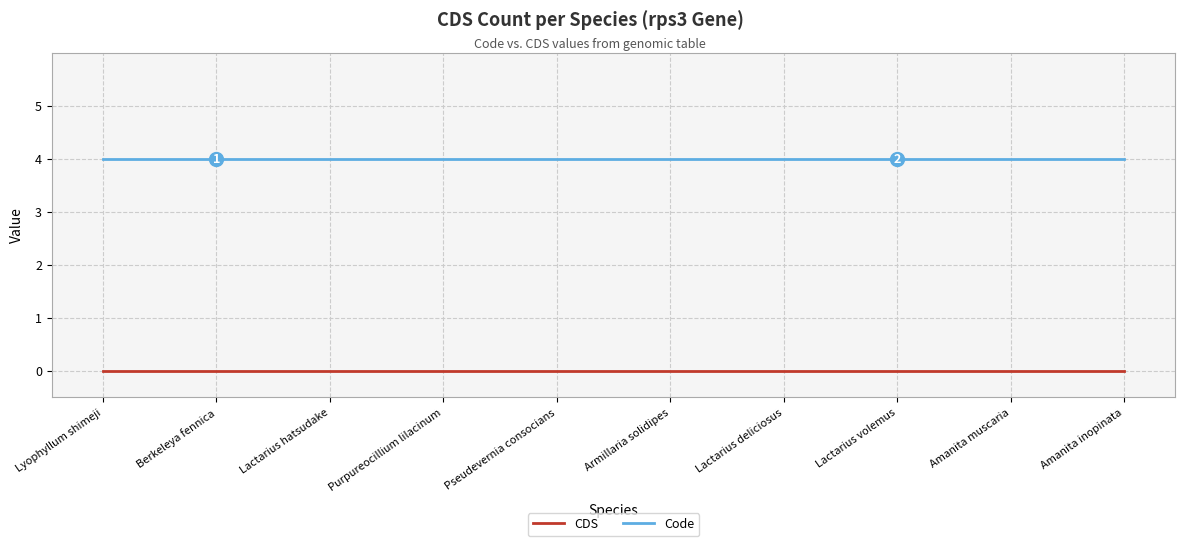

Reading left to right, list all the values displayed in this chart.

CDS: 0	0	0	0	0	0	0	0	0	0
Code: 4	4	4	4	4	4	4	4	4	4